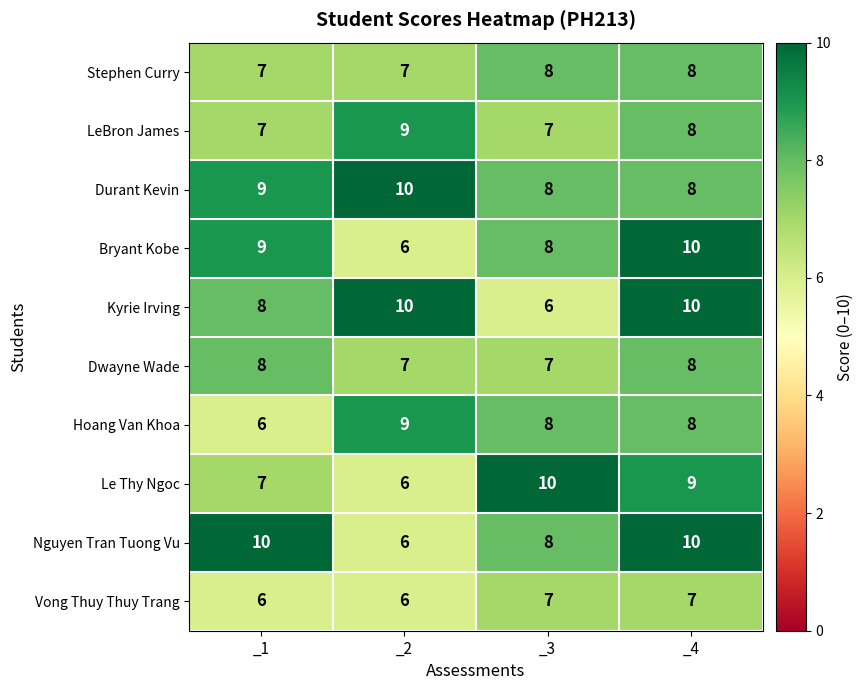

At how many categories does at least one series exceed 9?

4